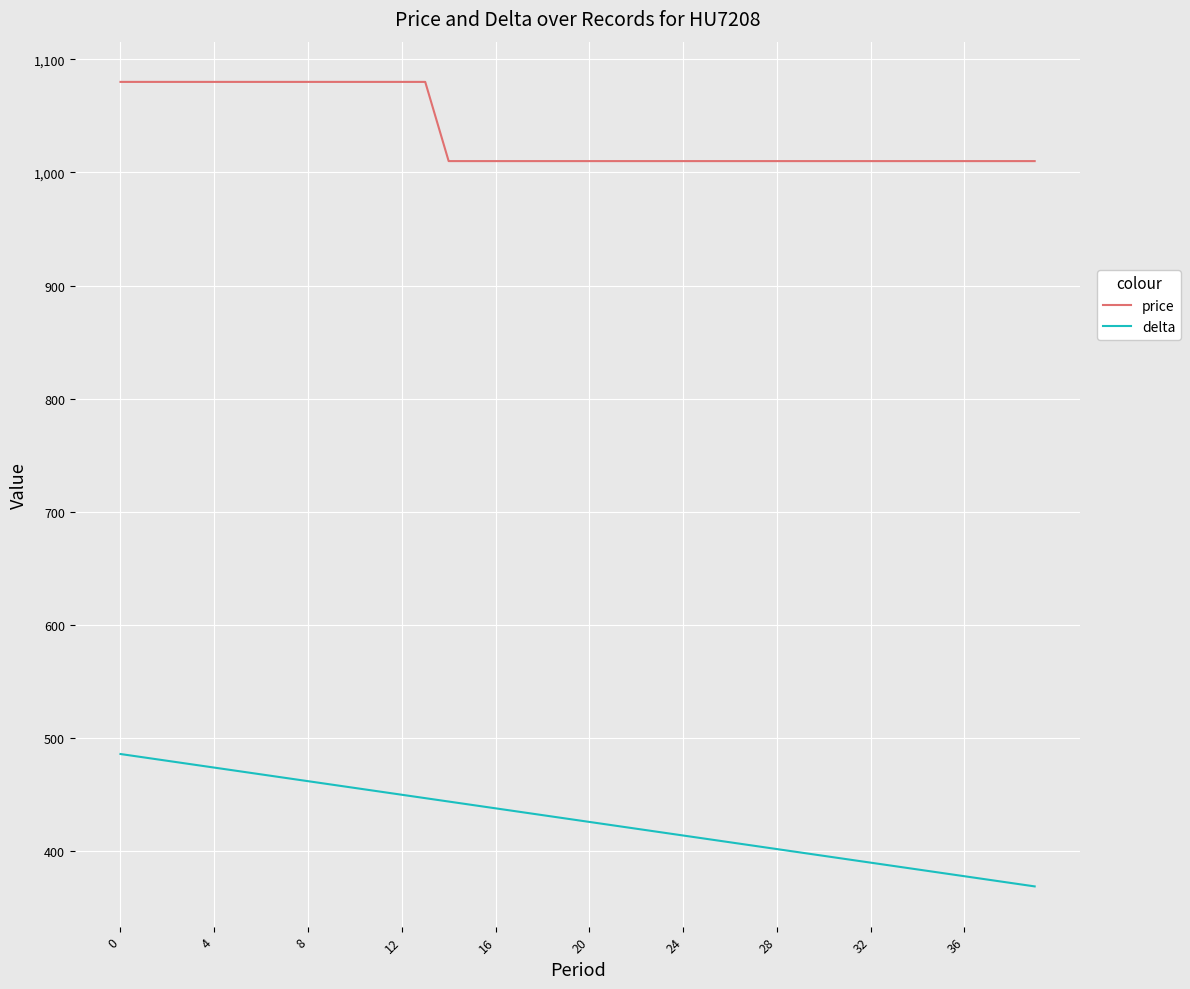

Which series has the largest total across all categories?

price